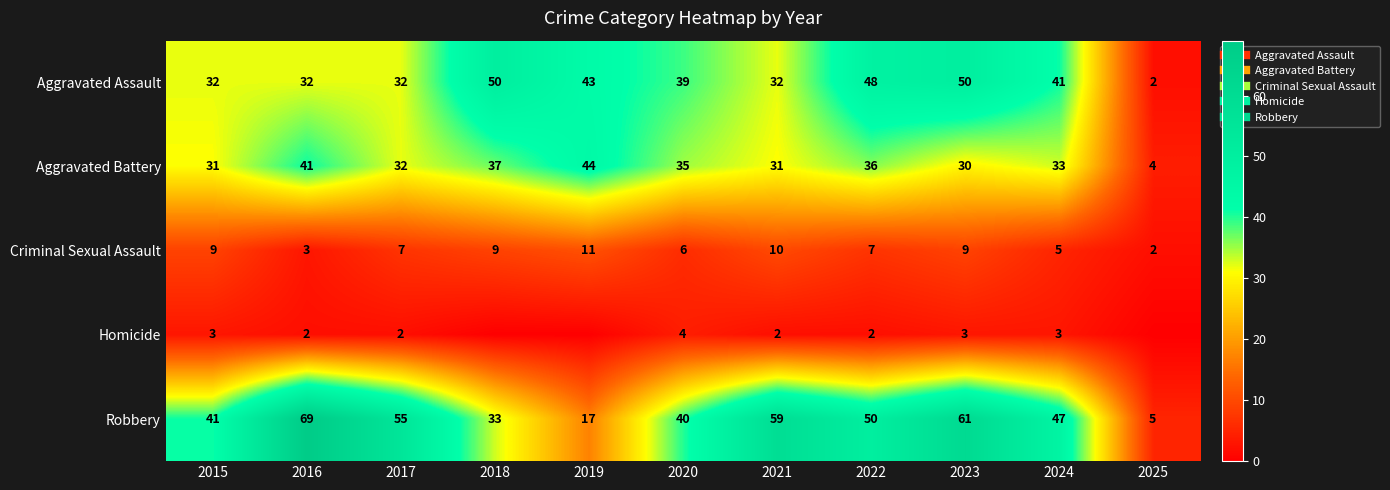

At how many categories does at least one series exceed 19?

10